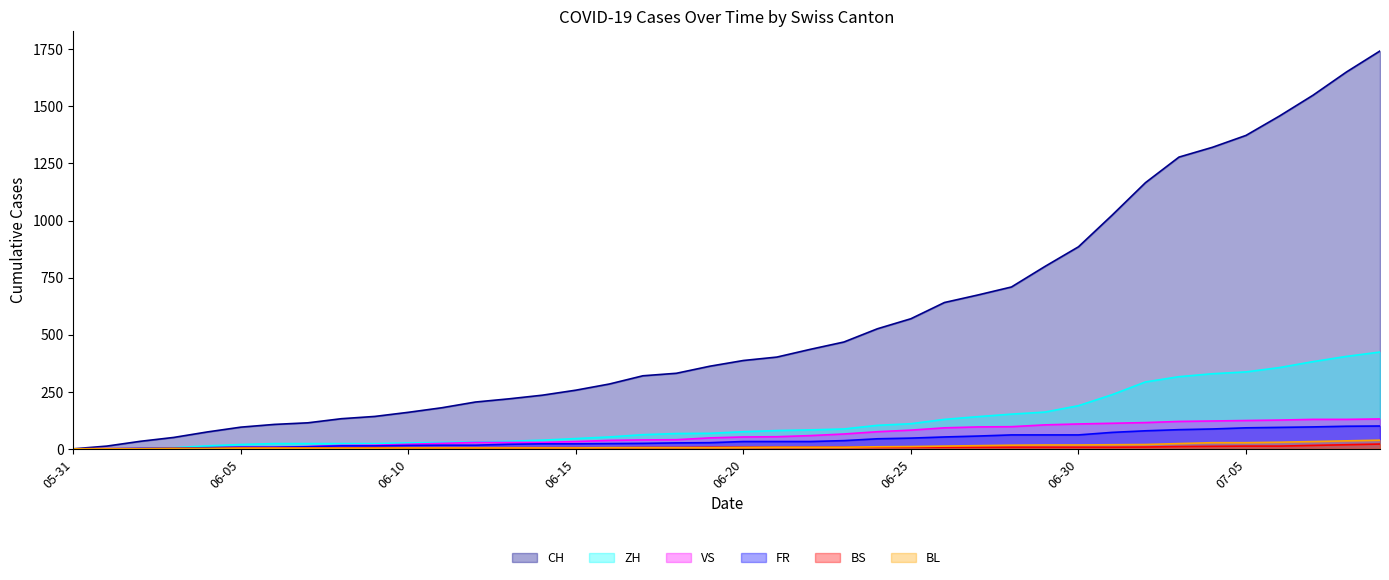

Where does the FR series first go above 32?

2020-06-23